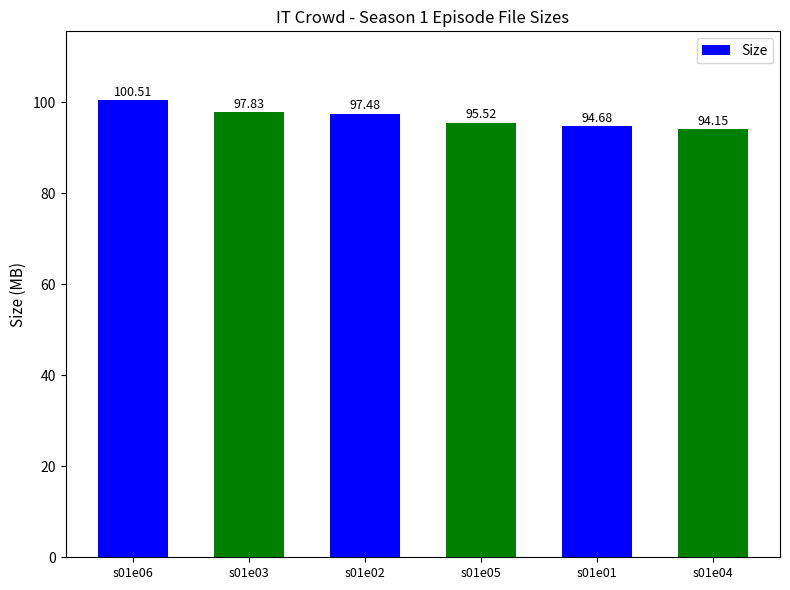

Count the number of data series in this chart.

1